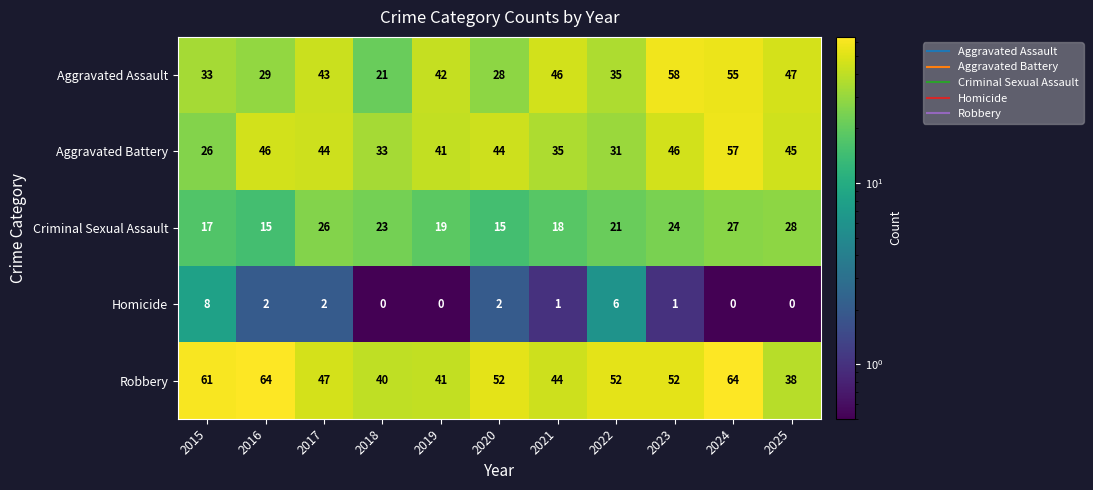

At which category is the sum across all series the highest?

2024